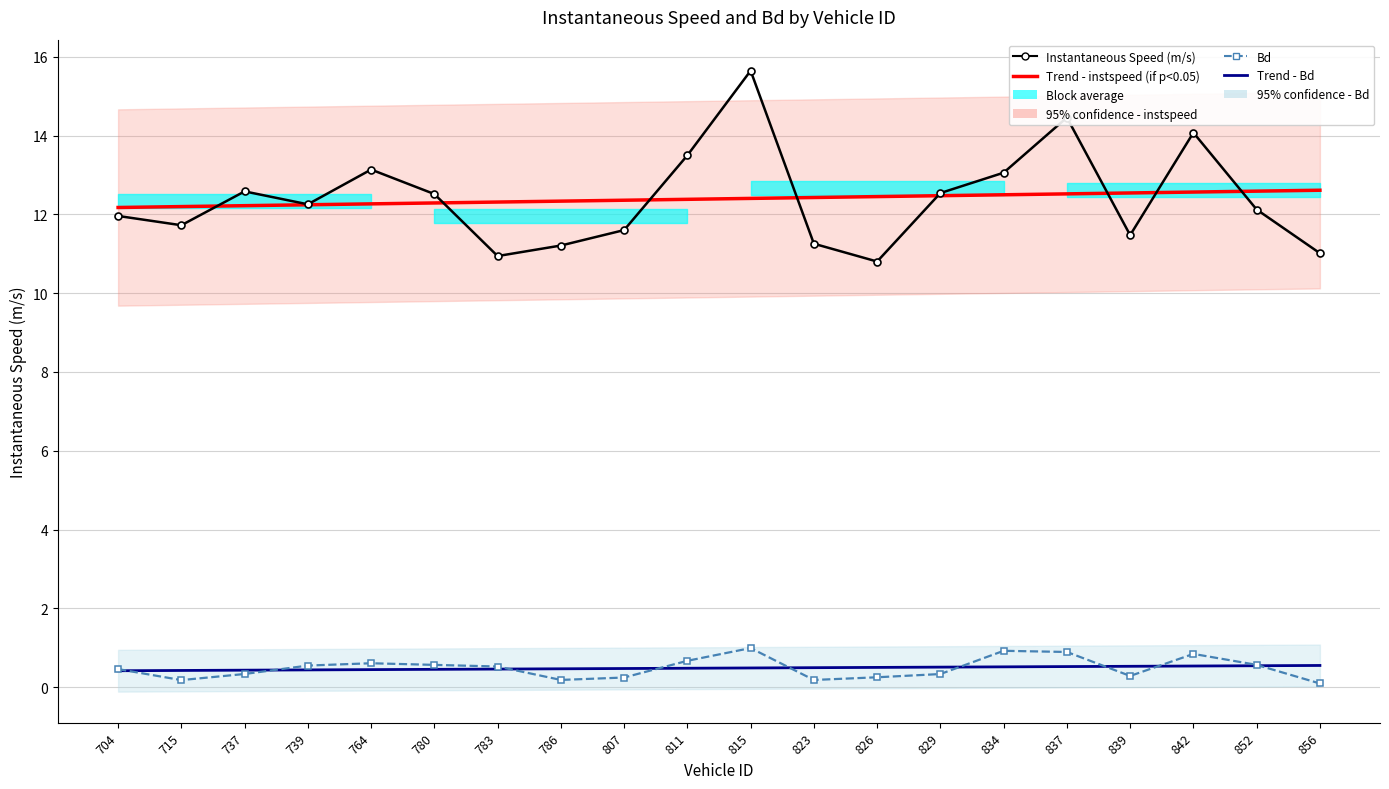

Is it true that Trend - Bd equals 0.2 at 780?

False